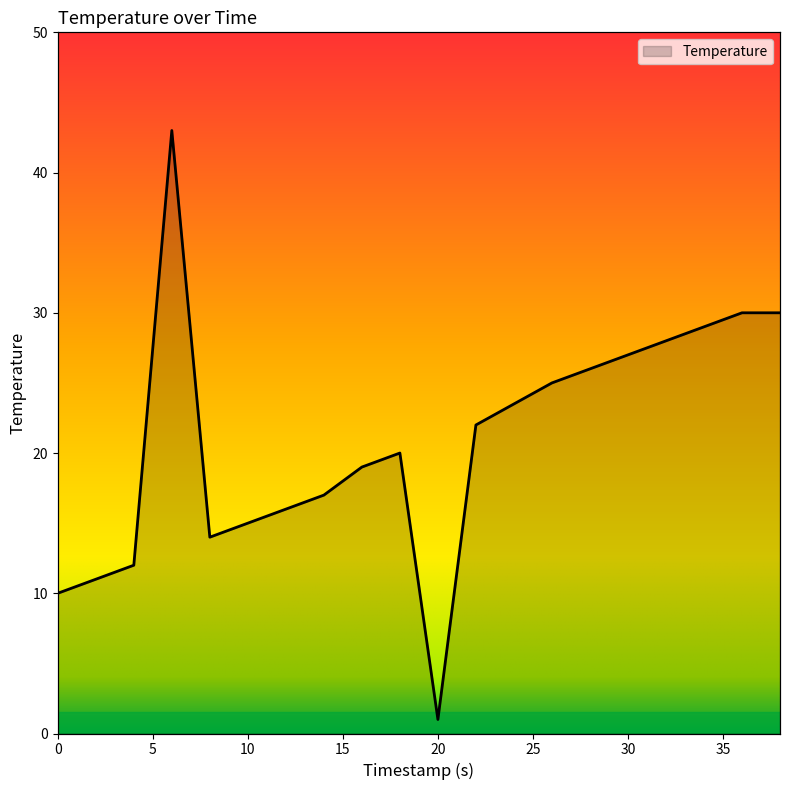

What is the change in value from 6 to 10?

-28